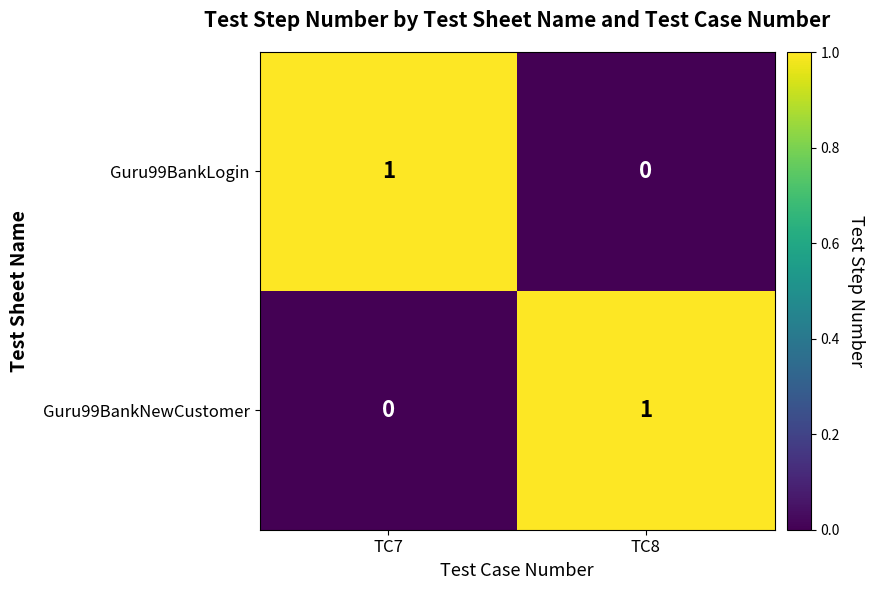

Which category has the lowest value in the Guru99BankNewCustomer series?

TC7